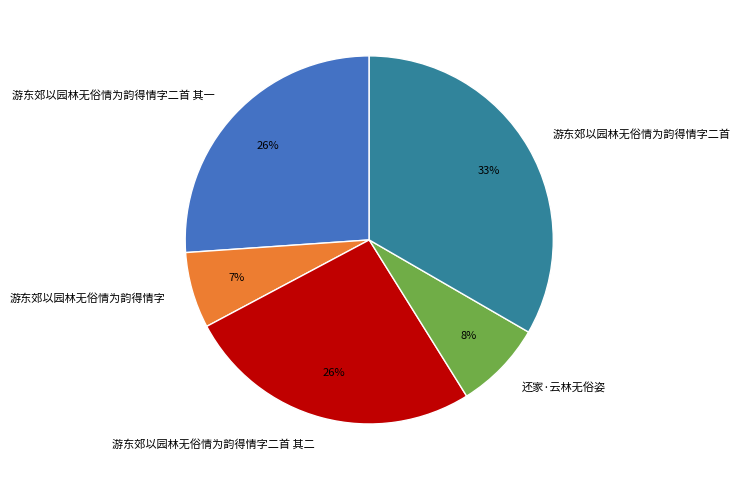

Is the sum of 游东郊以园林无俗情为韵得情字二首 其一 and 游东郊以园林无俗情为韵得情字 greater than half?

No